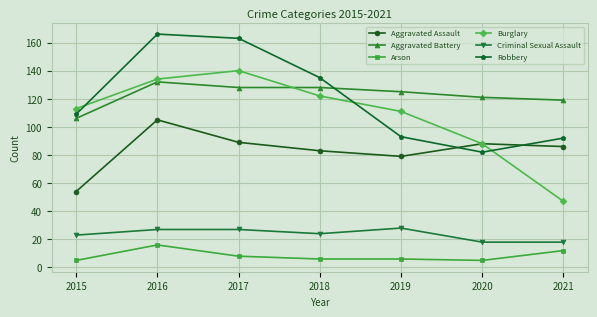

At how many categories does at least one series exceed 14?

7